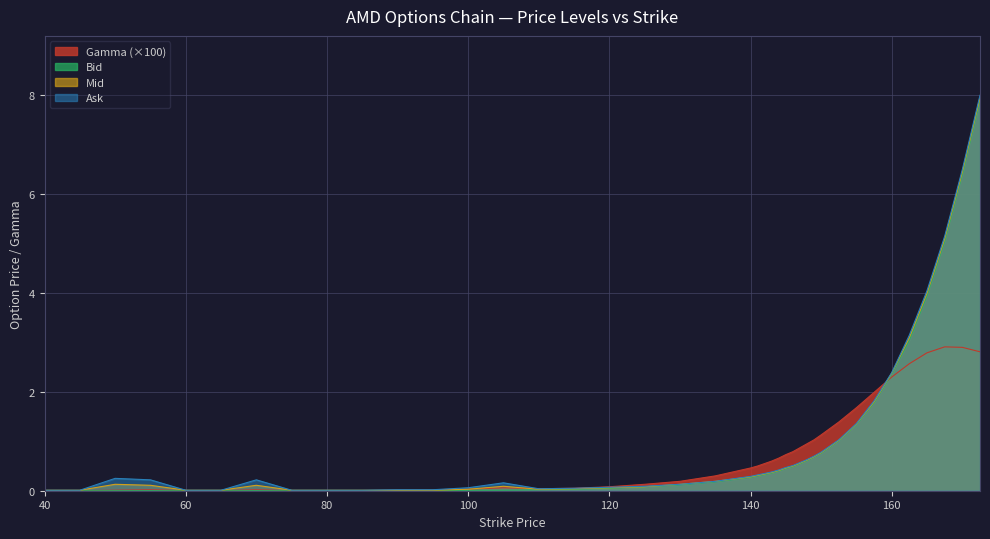

Is it true that Ask equals 6.5 at 170.0?

True